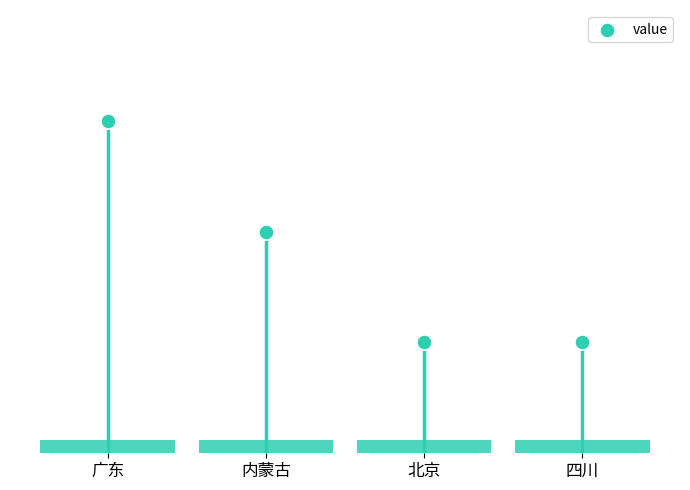

What is the change in value from 广东 to 北京?

-2